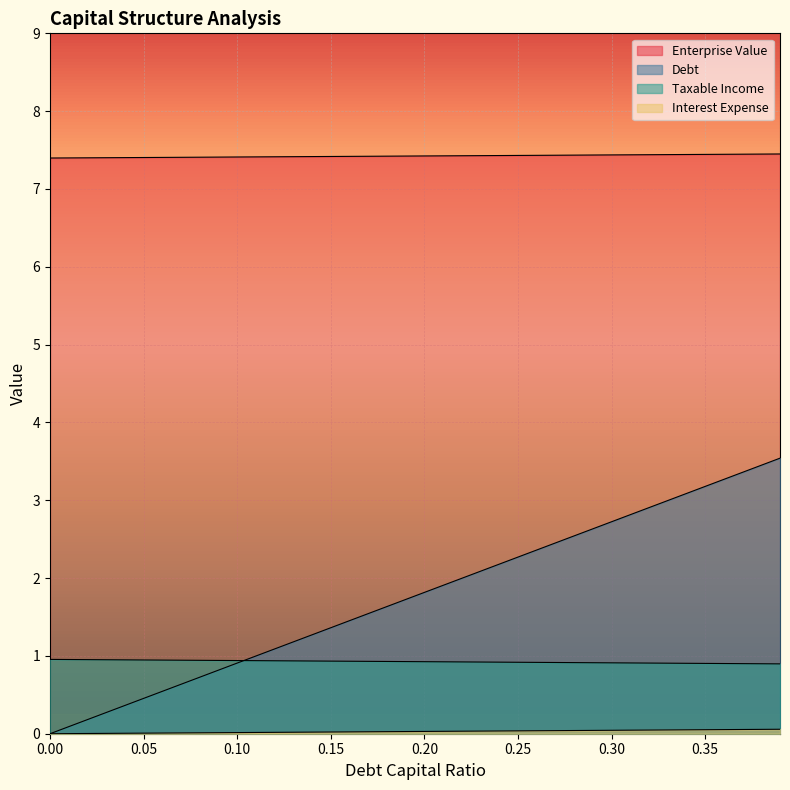

How many lines are shown in the chart?

4